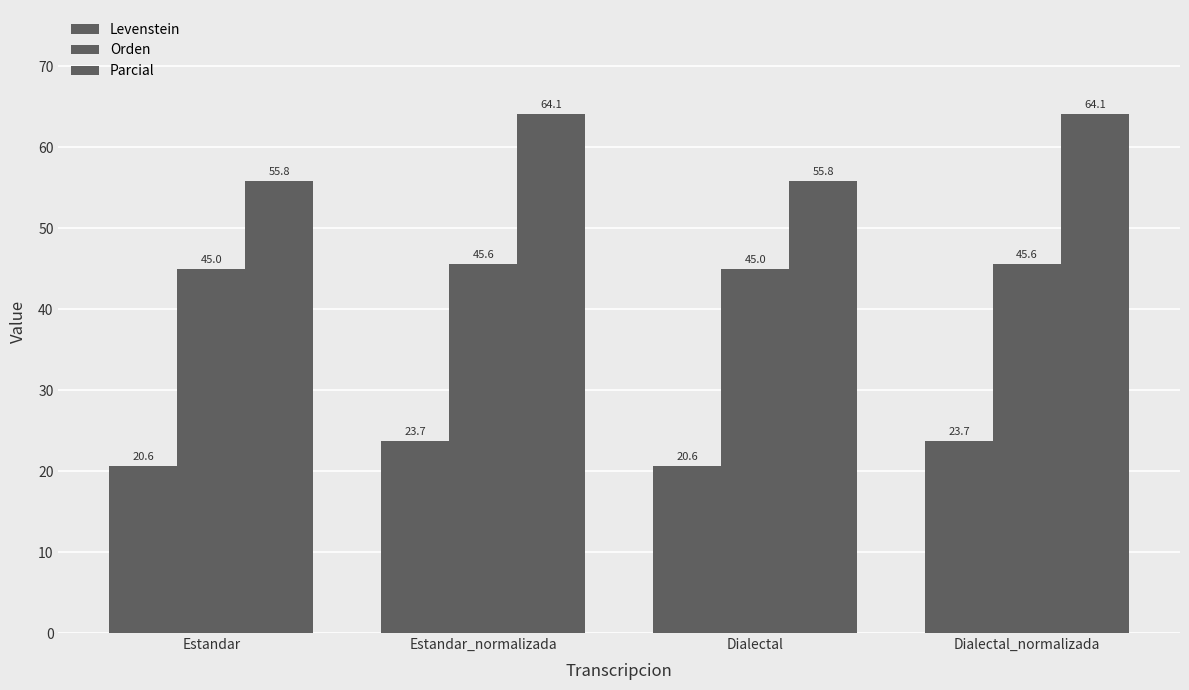

Which category has the highest value in the Orden series?

Estandar_normalizada